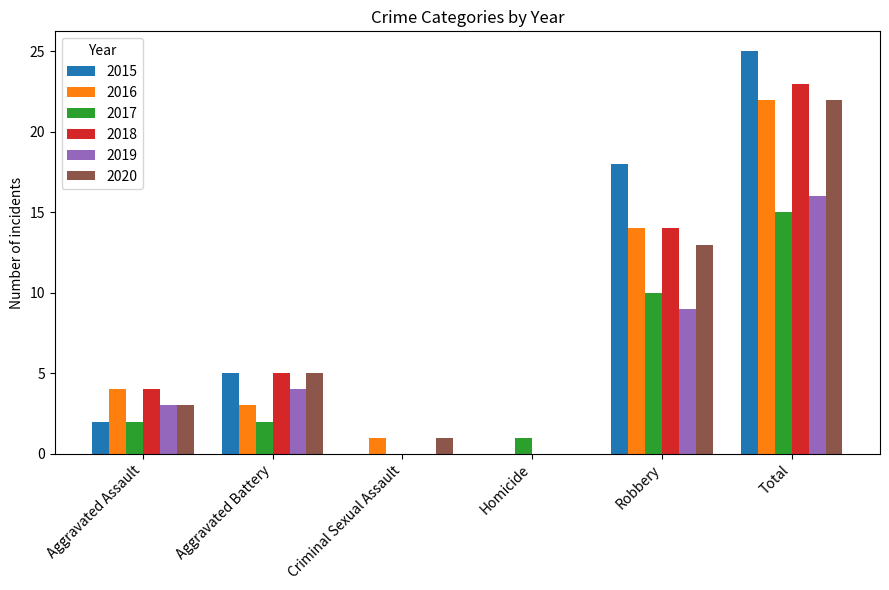

Between Aggravated Assault and Robbery, which series saw the biggest shift?

2015